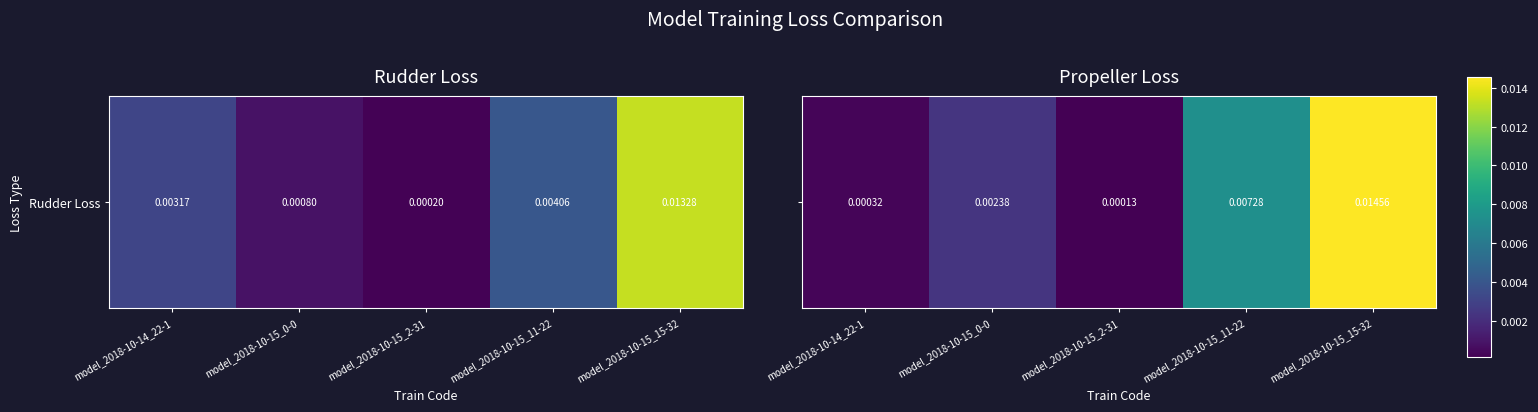

The chart shows a value of 0.0 at model_2018-10-15_11-22. True or false?

True